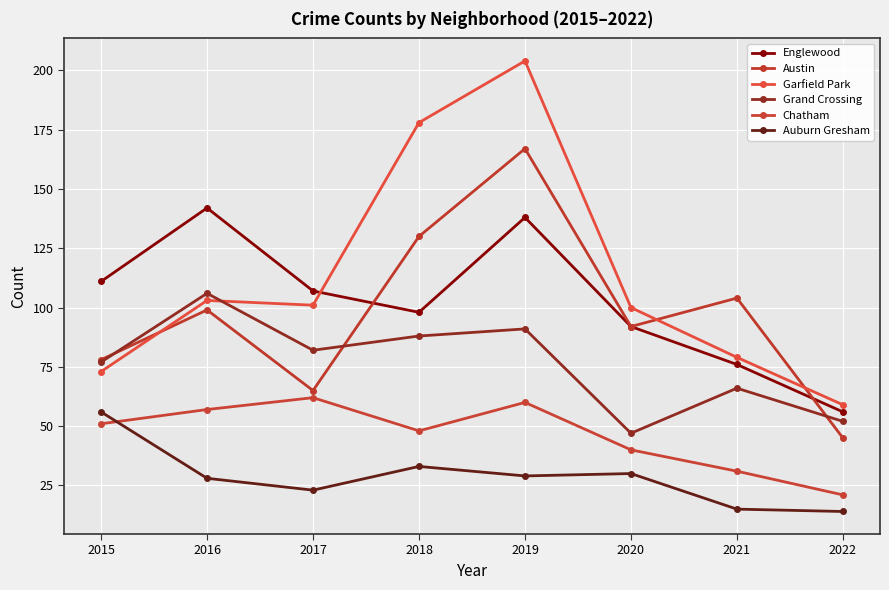

Reading right to left, what are all the values shown in this chart?

Englewood: 56	76	92	138	98	107	142	111
Austin: 45	104	92	167	130	65	99	78
Garfield Park: 59	79	100	204	178	101	103	73
Grand Crossing: 52	66	47	91	88	82	106	77
Chatham: 21	31	40	60	48	62	57	51
Auburn Gresham: 14	15	30	29	33	23	28	56